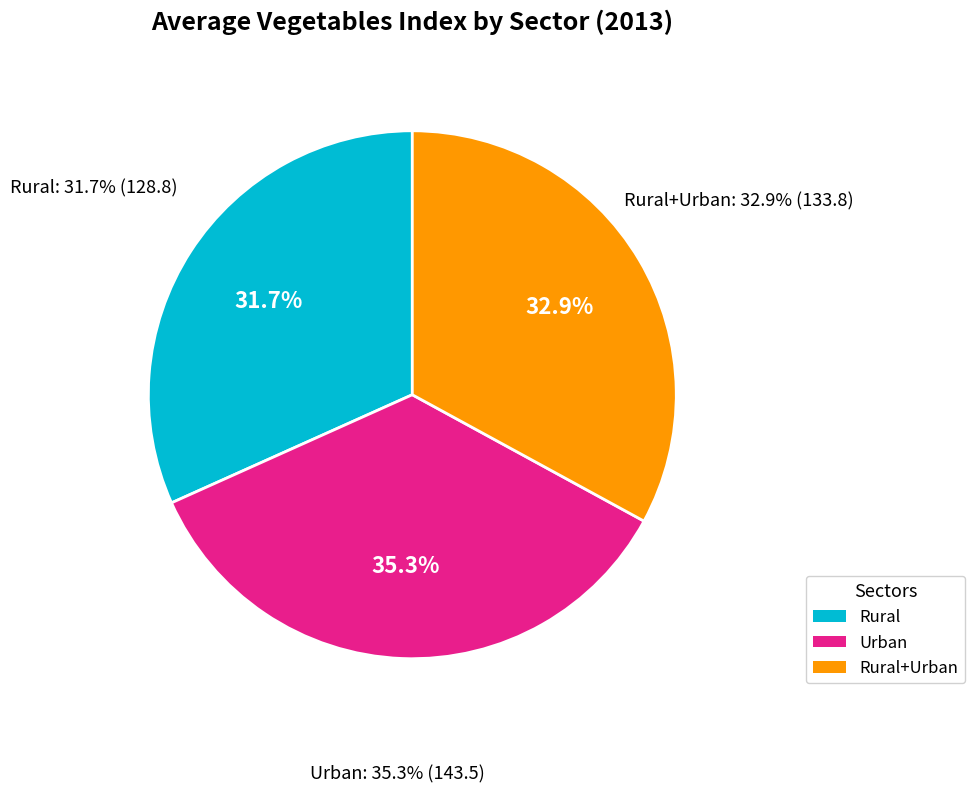

The Rural+Urban slice represents 47% of the pie. True or false?

False